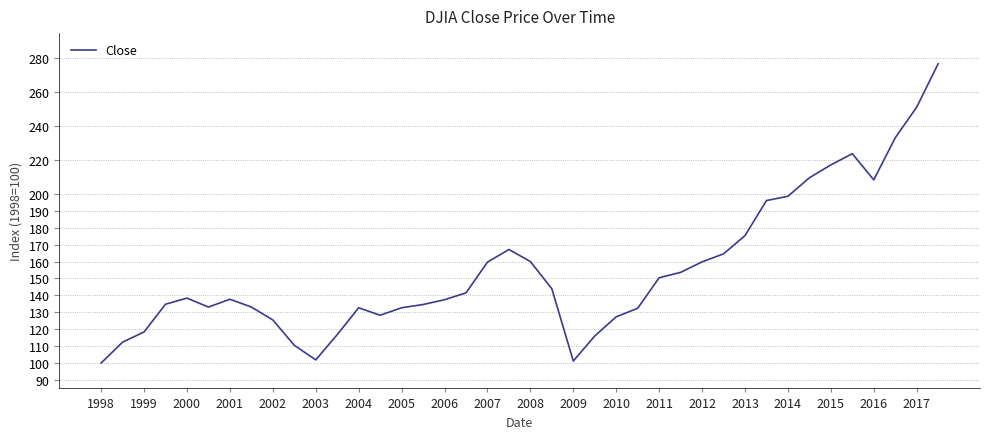

What is the greatest value displayed?

276.9